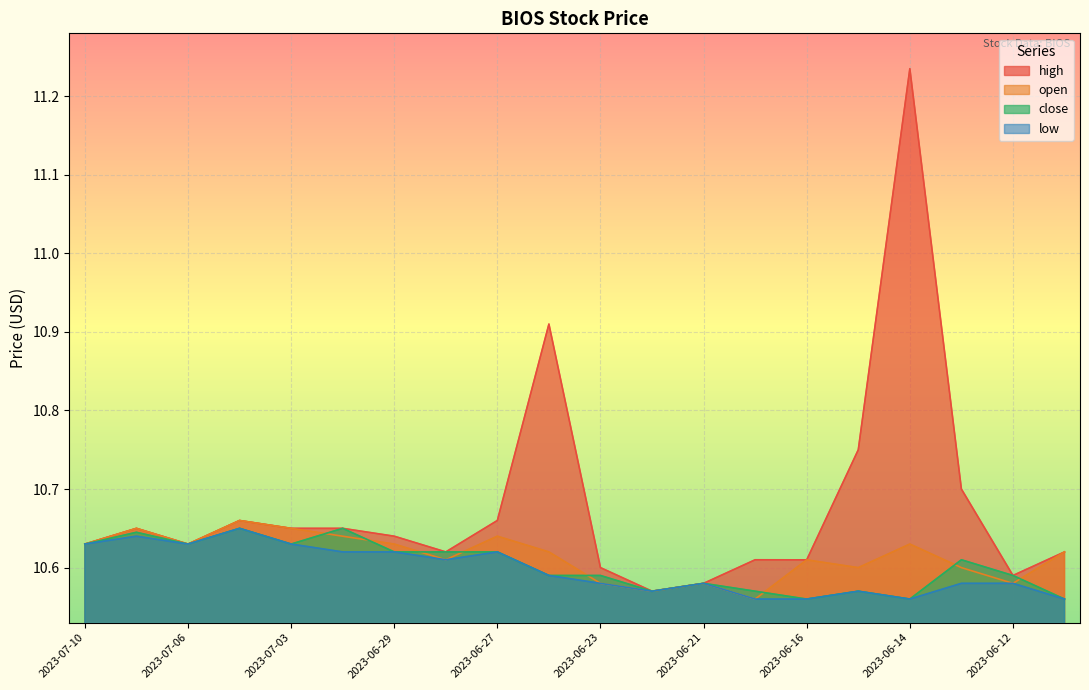

Does the chart display data point markers on the line(s)?

No